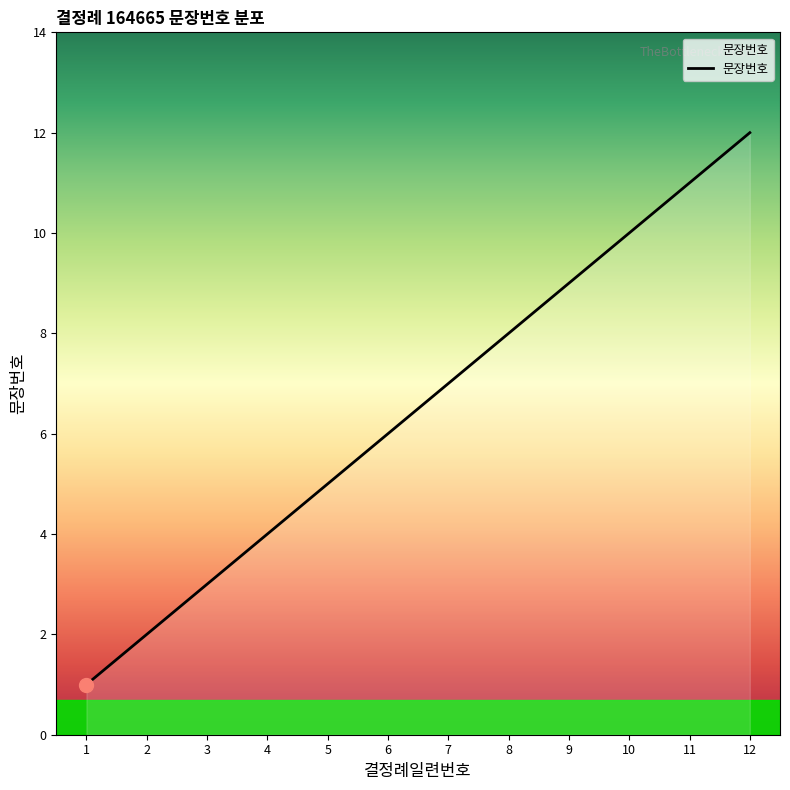

Reading left to right, what are all the values shown in this chart?

1	2	3	4	5	6	7	8	9	10	11	12